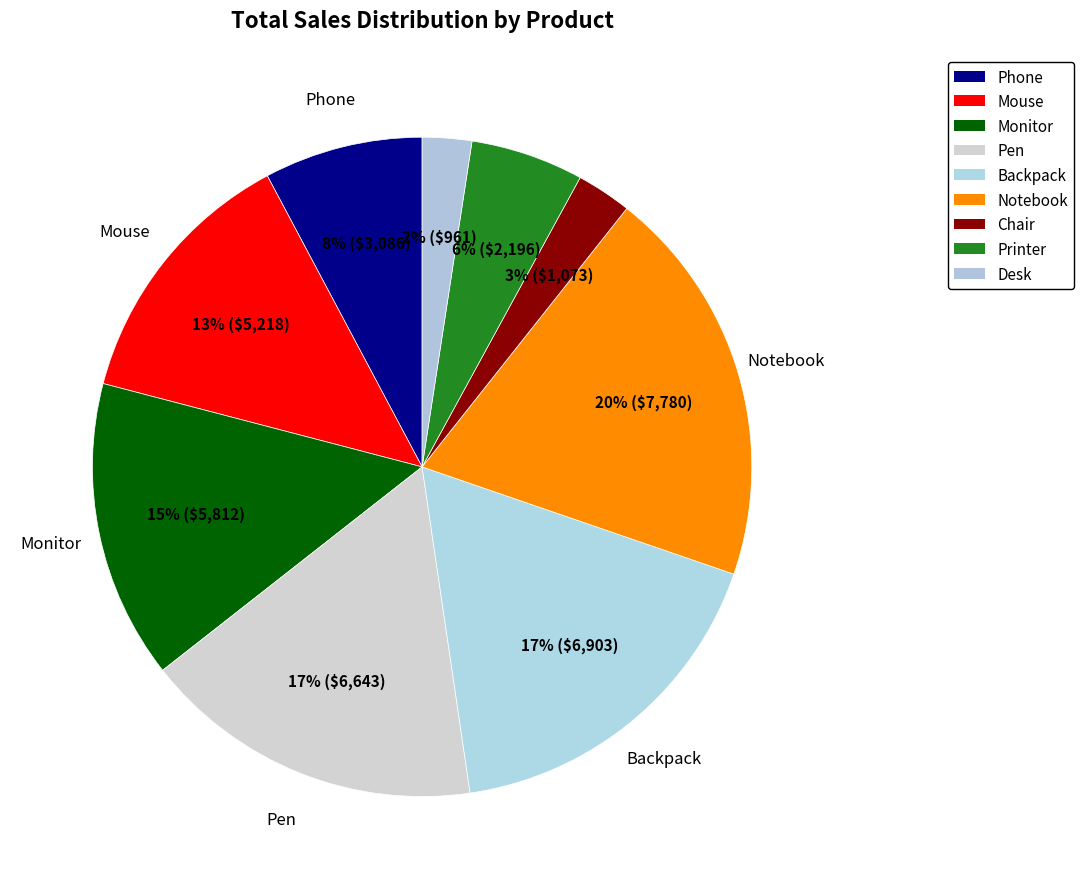

How many segments does this pie chart have?

9